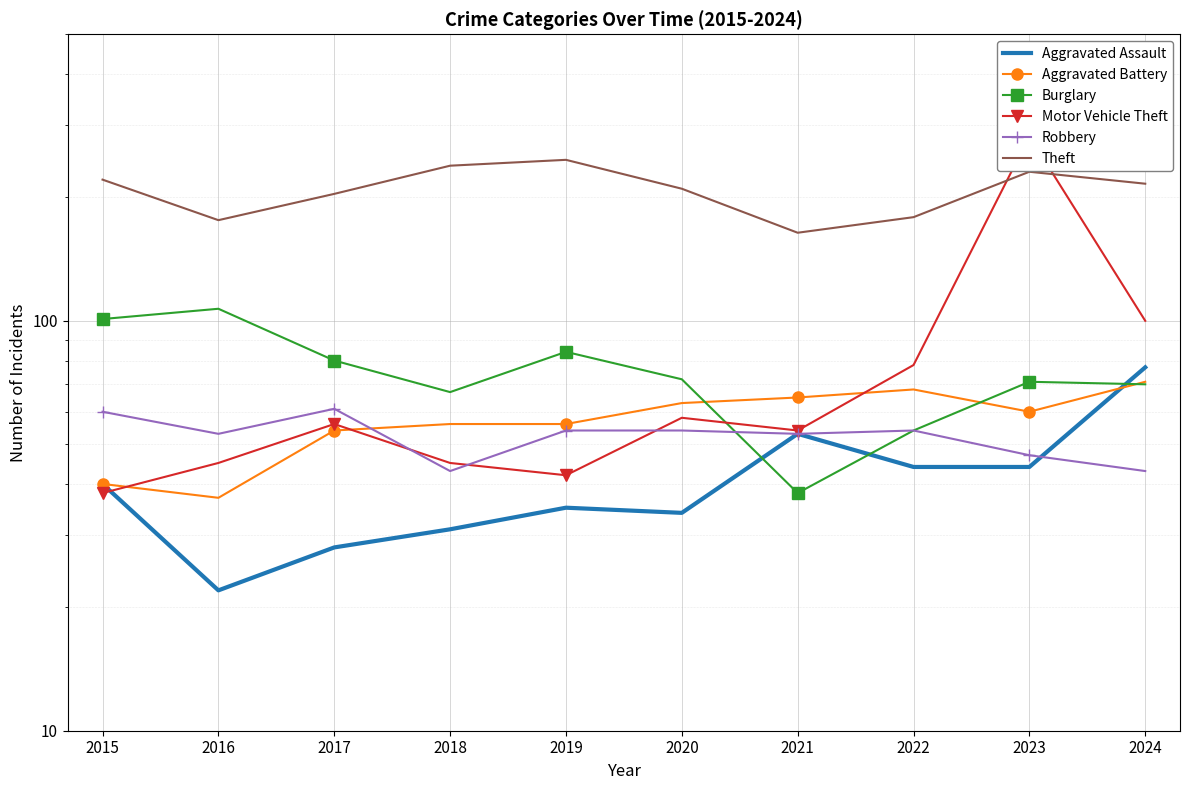

What is the maximum value for Burglary?

107